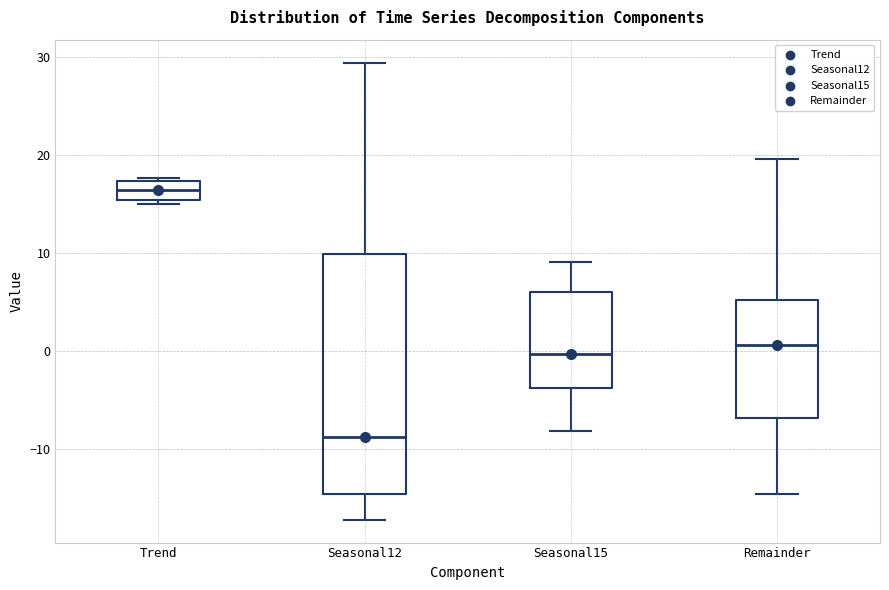

Which box has the lowest median line?

Seasonal12